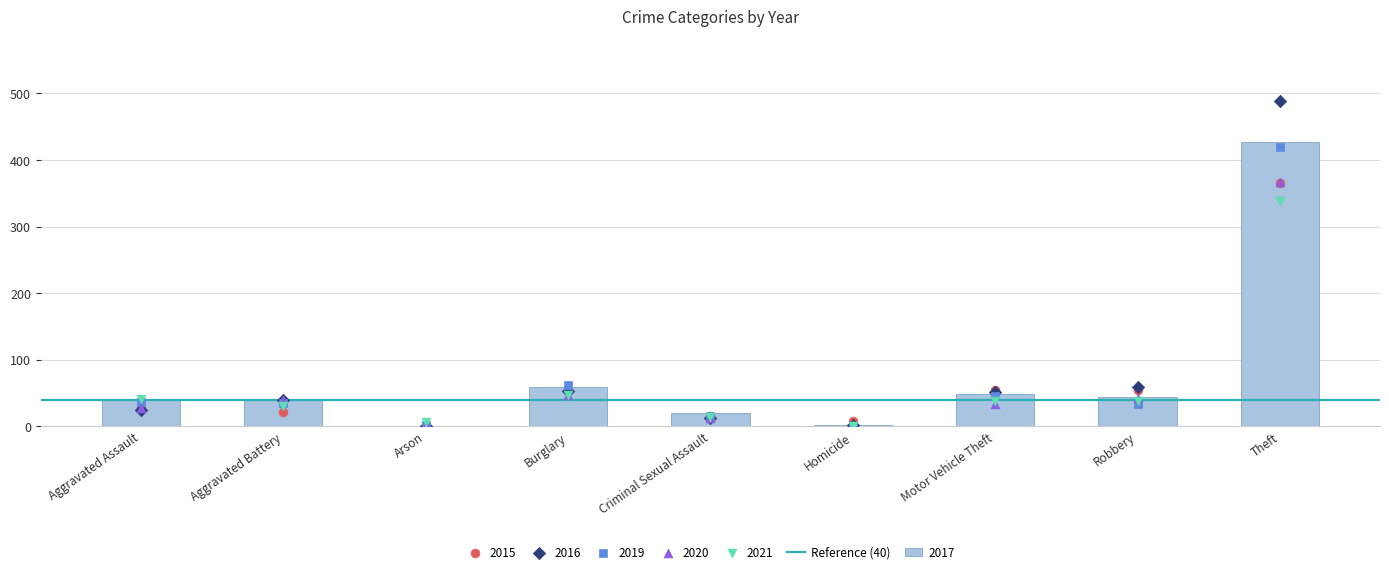

At how many categories does at least one series exceed 436?

1